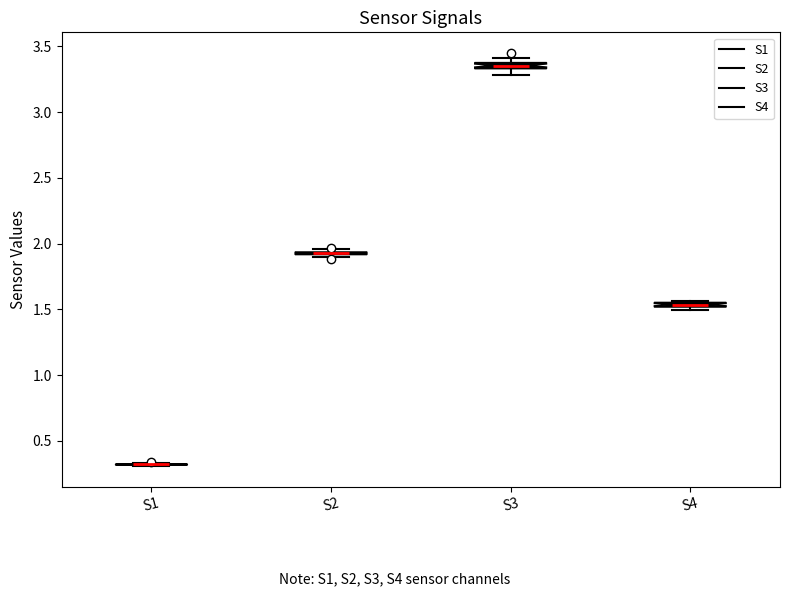

Where is the upper edge of the box for S3 on the y-axis? The values are not printed on the chart, so give them approximately, as read against the axis.

3.40